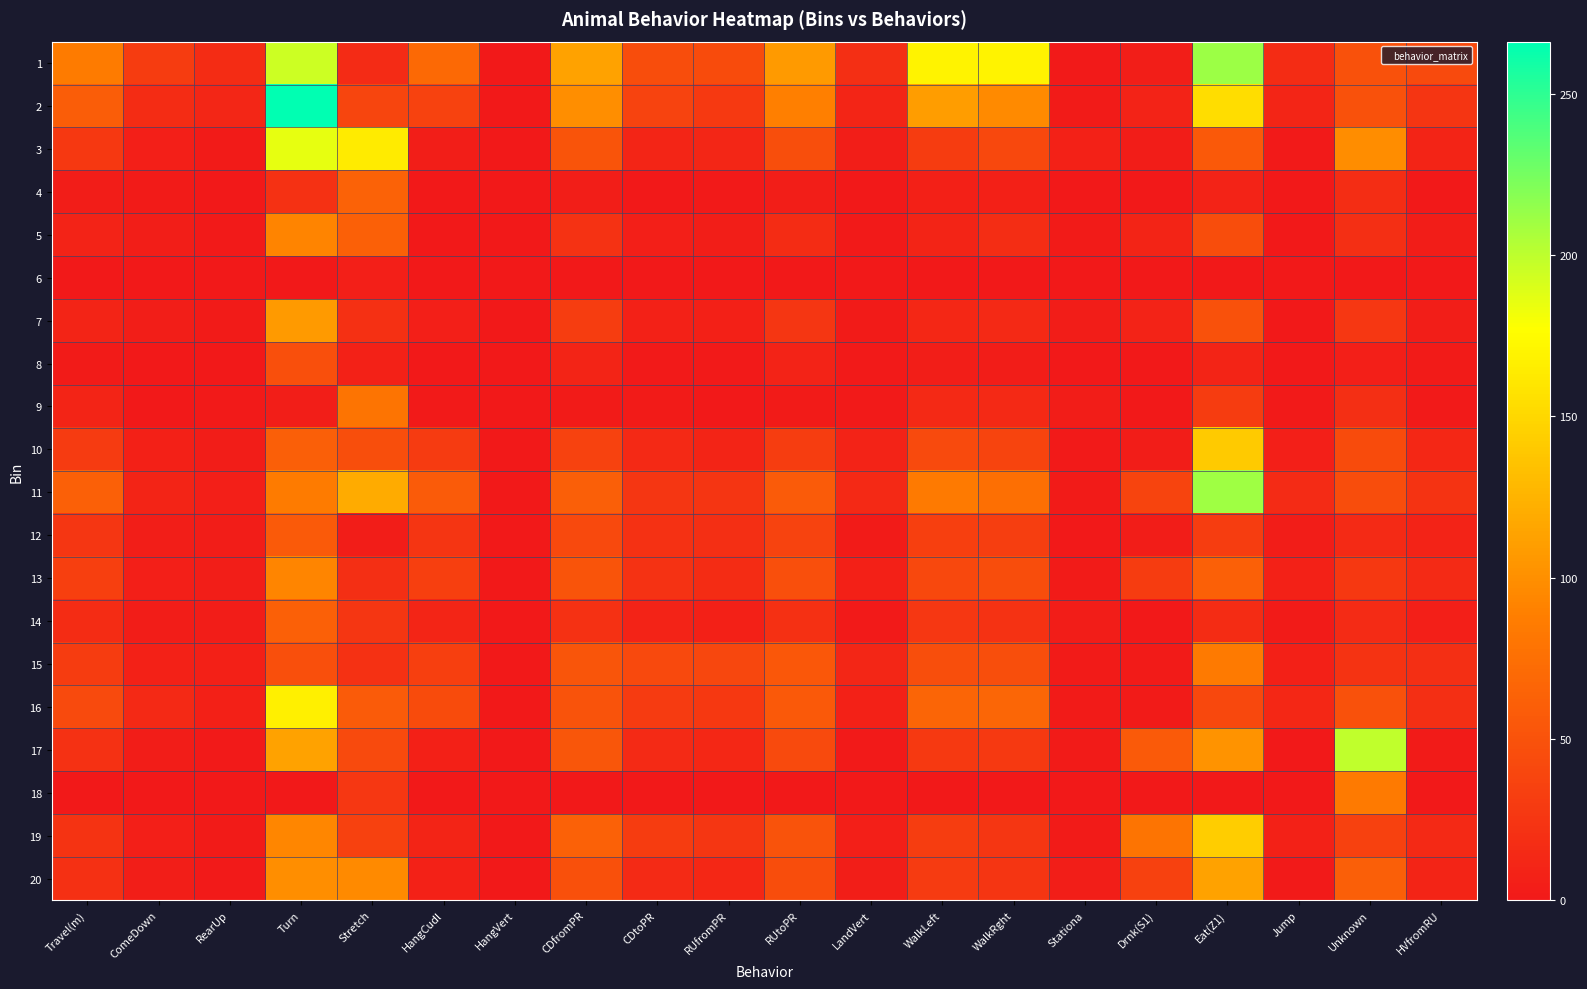

What is the greatest value displayed?

266.3